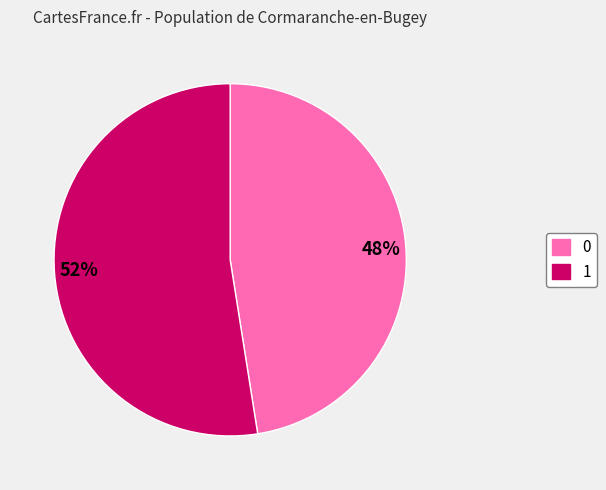

Rank the categories by value from lowest to highest.

0, 1